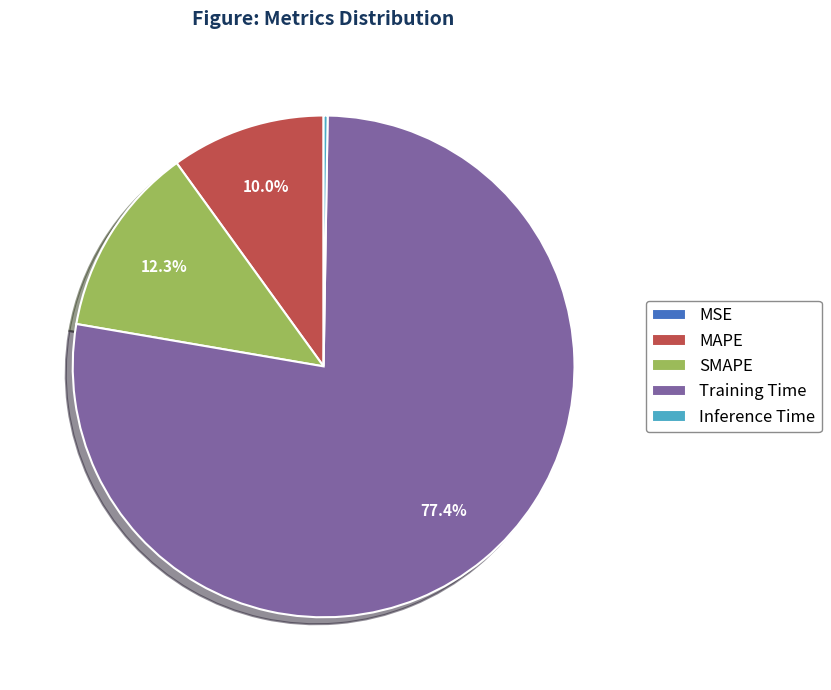

To the nearest percent, what is the average slice percentage?

20%